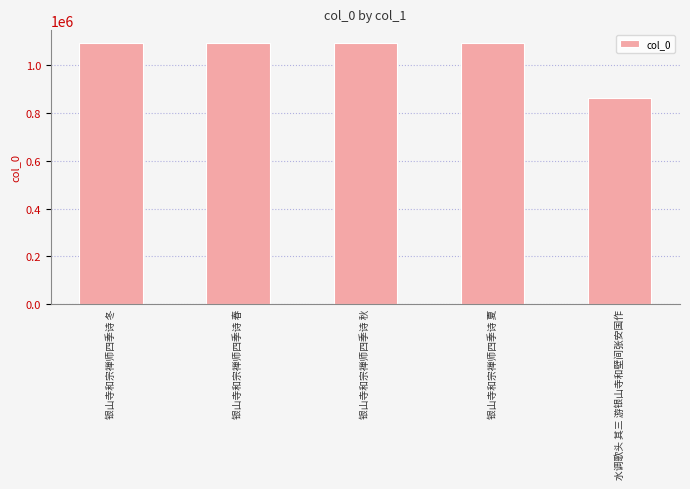

Where is the data nearest to the value 976875?

银山寺和宗禅师四季诗 春